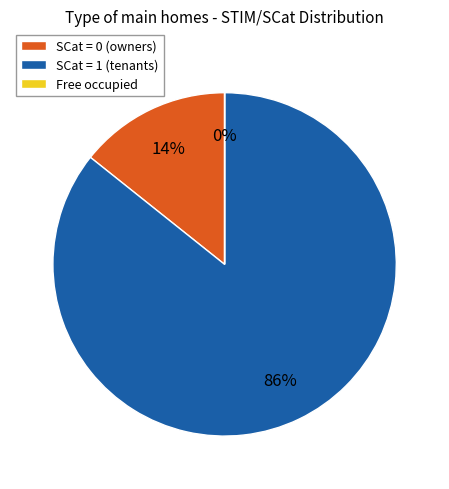

Is it true that SCat = 1 (tenants) is 86% of the pie?

True